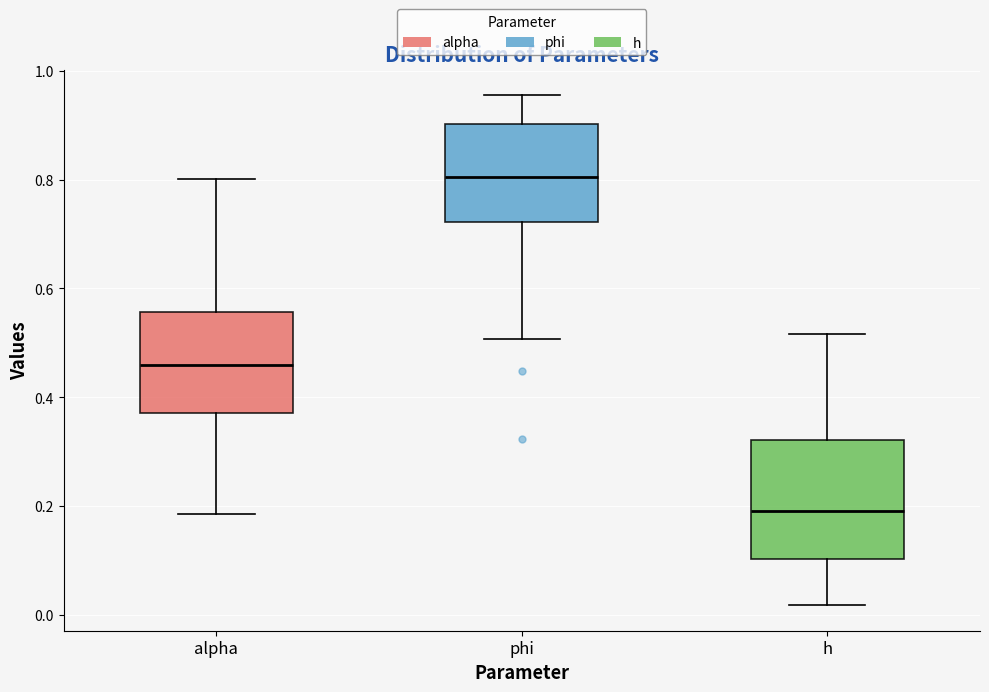

Where is the upper edge of the box for phi on the y-axis? The values are not printed on the chart, so give them approximately, as read against the axis.

0.90